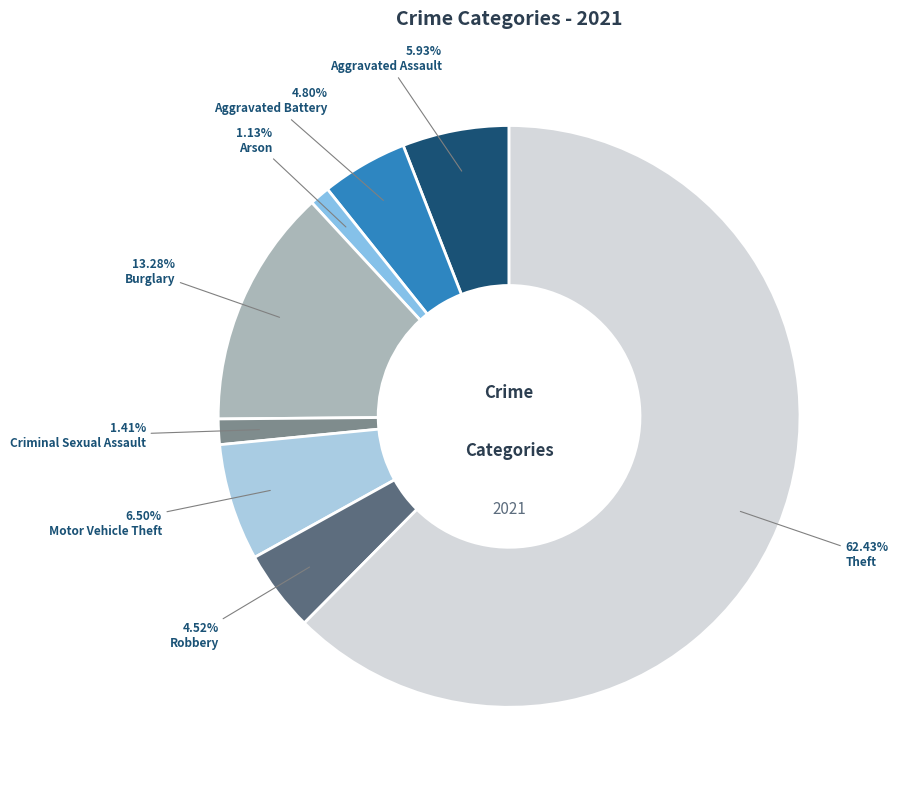

To the nearest percent, what is the average slice percentage?

12%